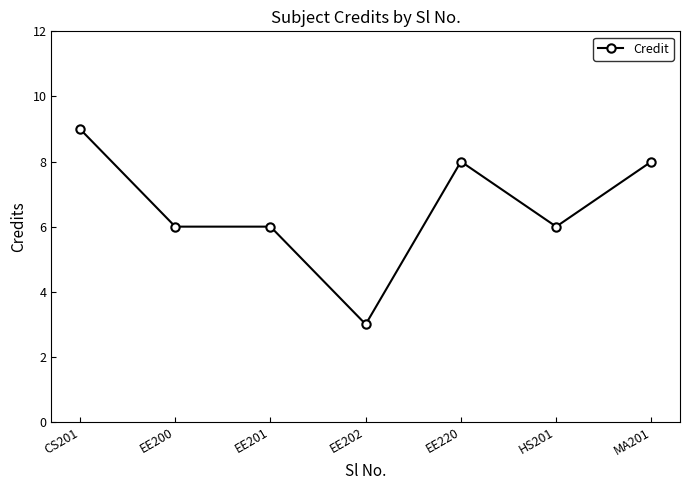

What value does the data have at EE201?

6